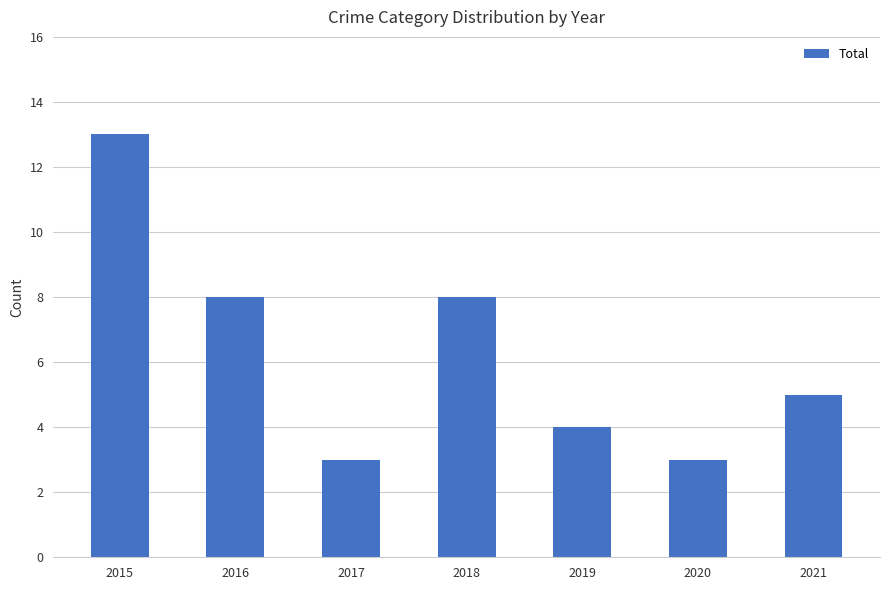

Which category has the highest value across all series?

2015